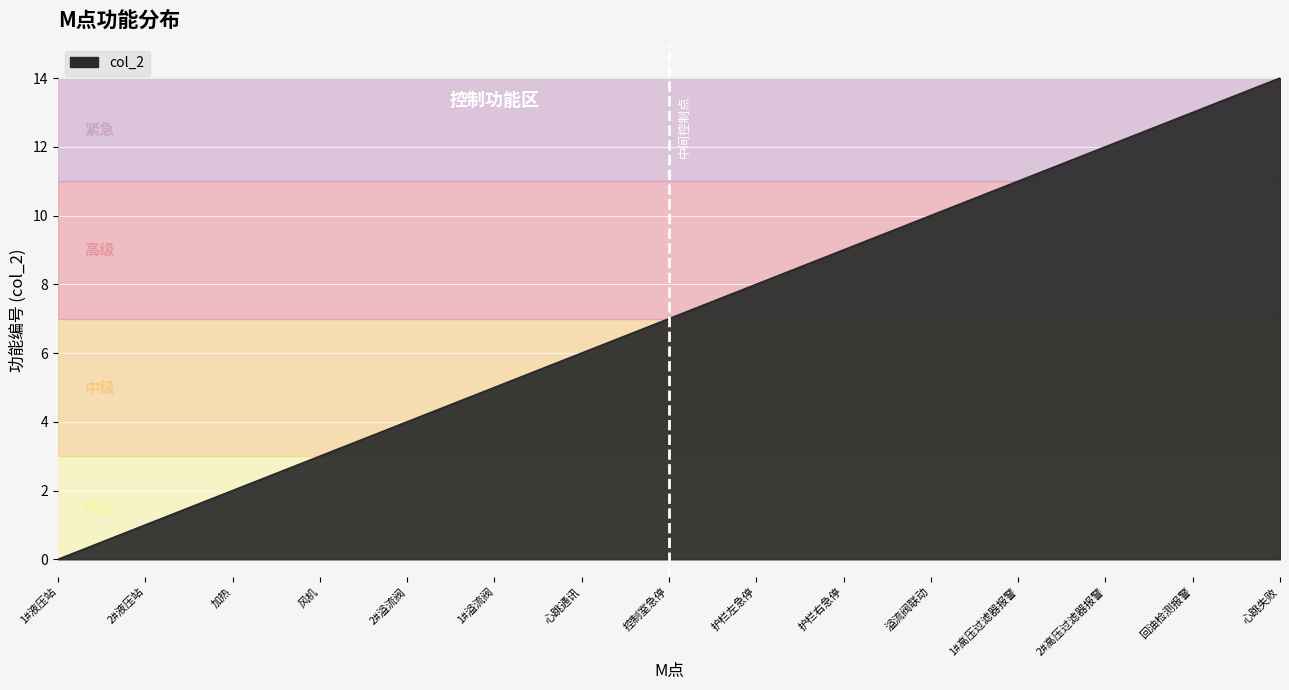

What is the difference between the second highest and minimum values?

13